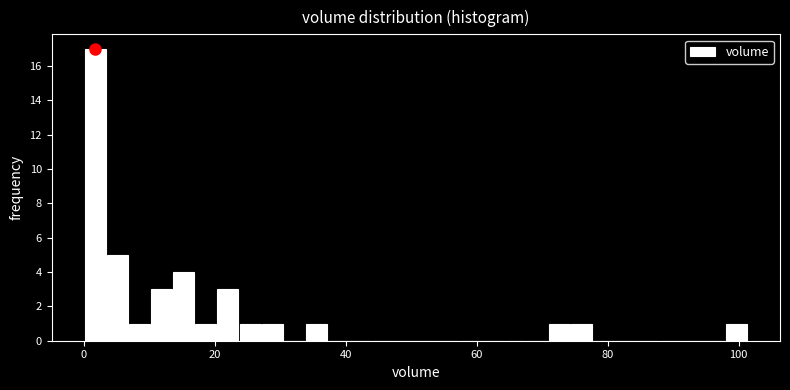

Around what value on the x-axis is the tallest bar? Give the approximate position of its centre, as read against the axis.

2